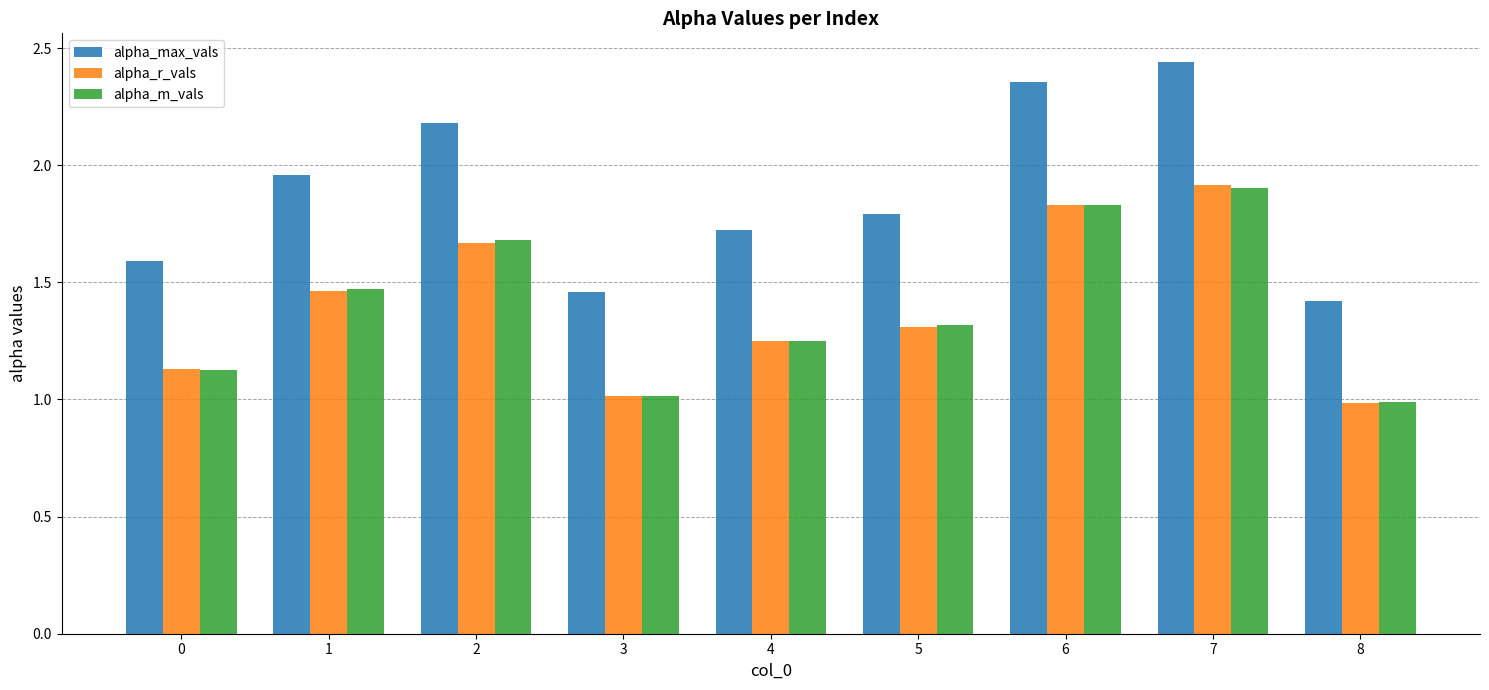

What is the difference between the highest and lowest values at 8?

0.4